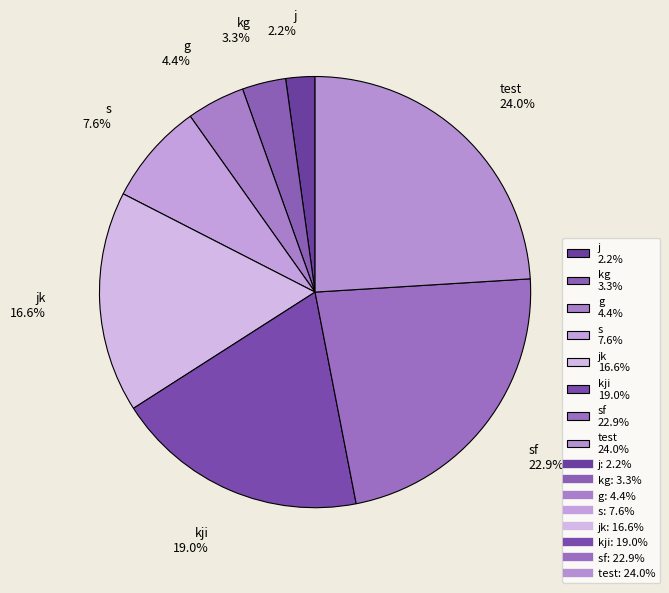

How much of the chart is everything except kg 3.3%?

96.7%